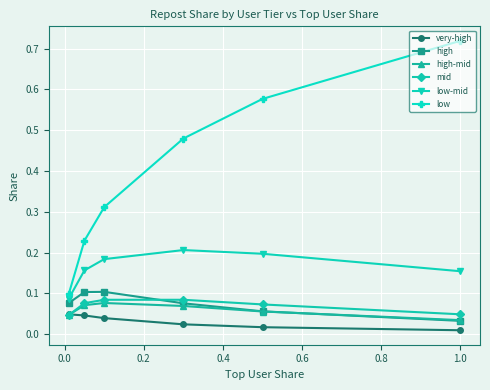

Which series has the largest total across all categories?

low